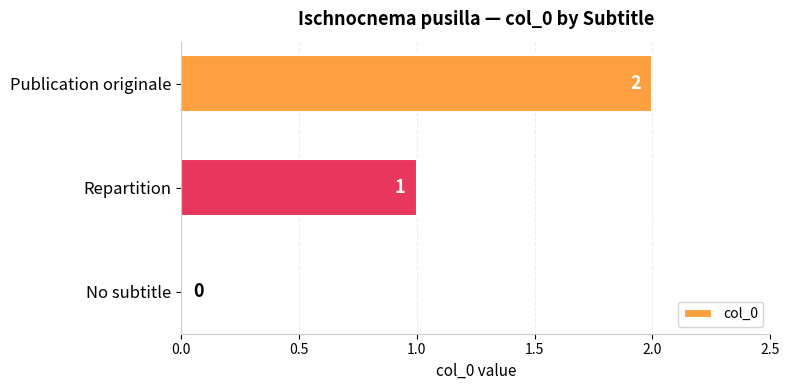

The value at Repartition is 1. True or false?

True